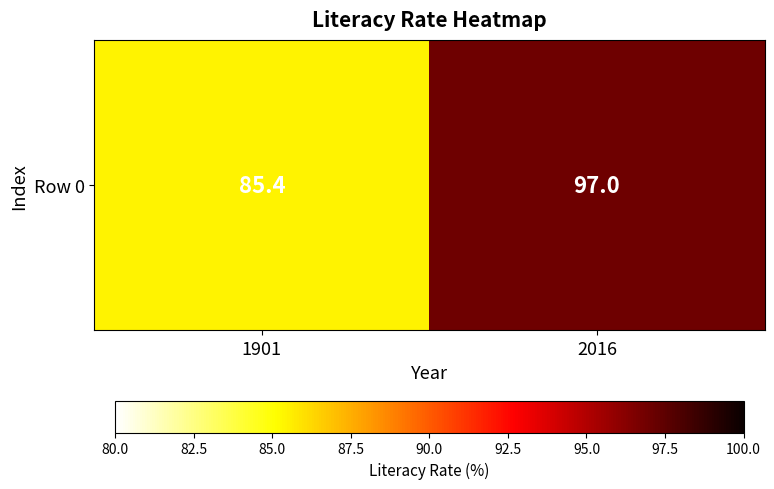

What is the ratio of the value at 2016 to the value at 1901?

1.1